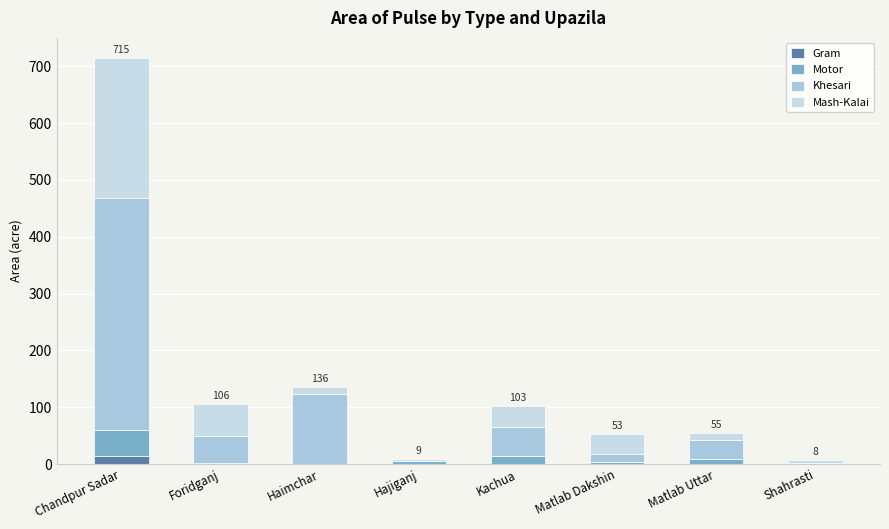

Count the number of data series in this chart.

4